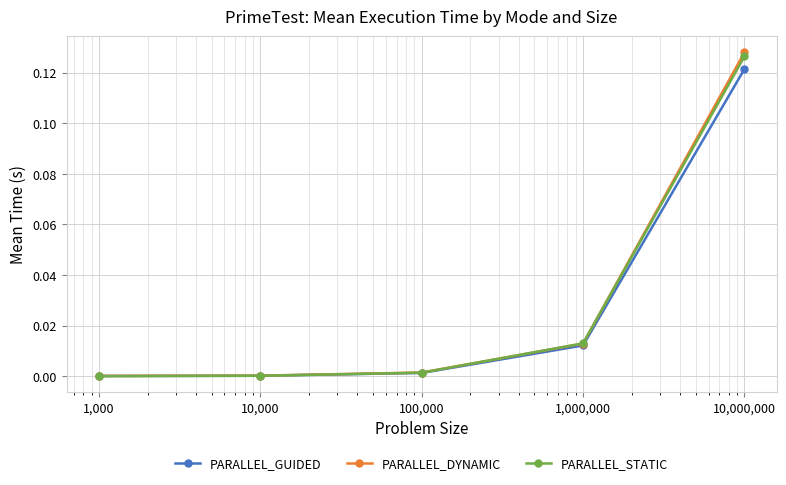

True or false: PARALLEL_DYNAMIC has more than 2 interior local peaks.

False